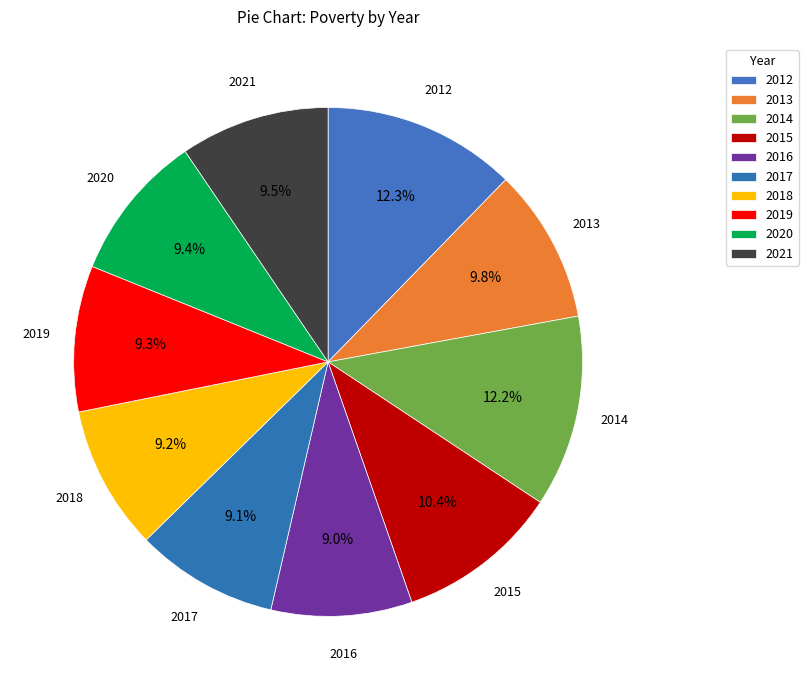

How many segments does this pie chart have?

10